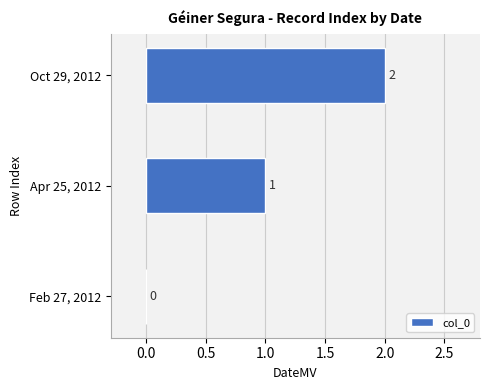

Which category has the highest value across all series?

Oct 29, 2012